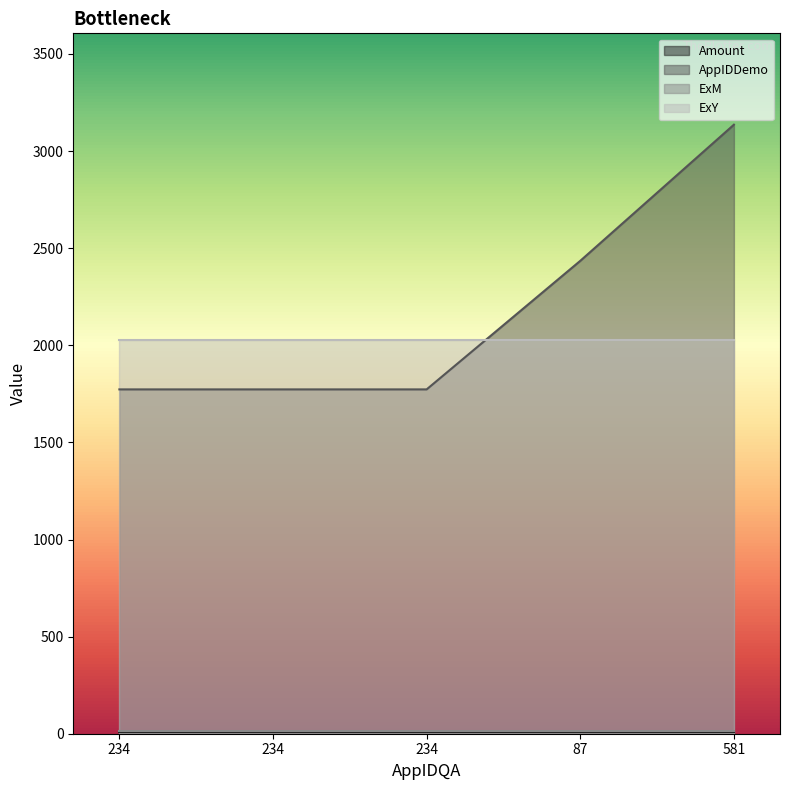

How many AppIDDemo values are between 1773 and 2435?

4